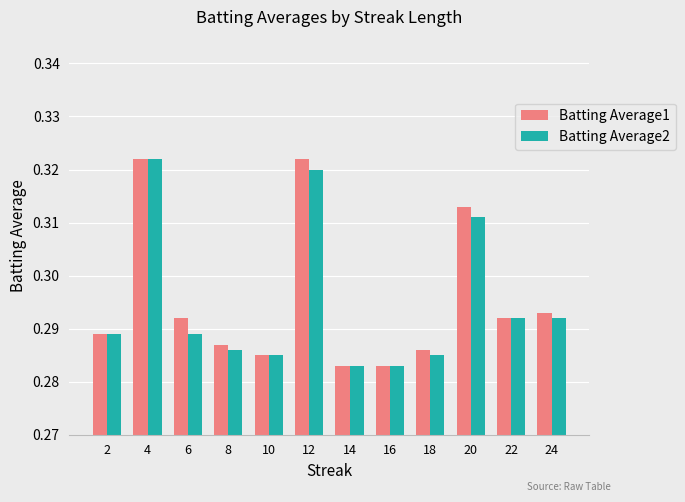

The value of Batting Average2 at 22 is 0.4. True or false?

False